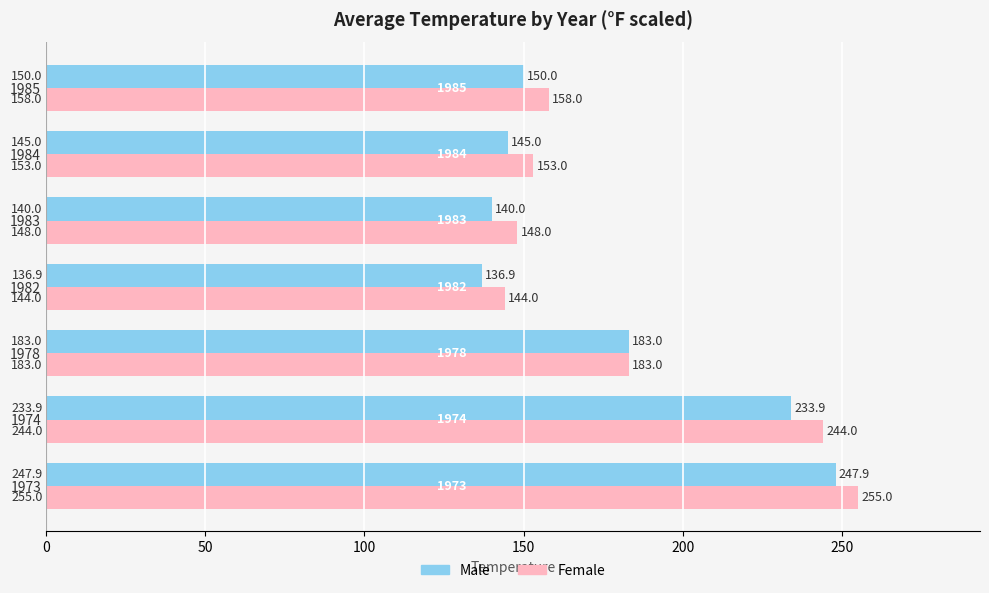

What are all the series names shown in the legend?

Male, Female